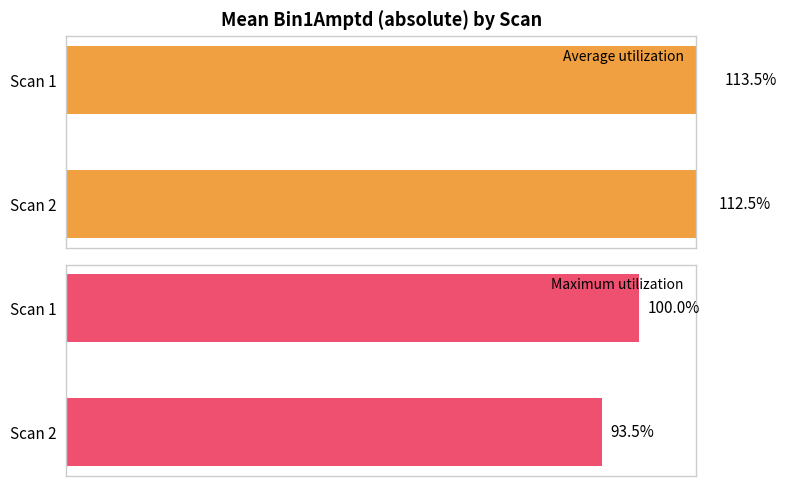

Between Scan 1 and Scan 2, which series saw the biggest shift?

Maximum utilization